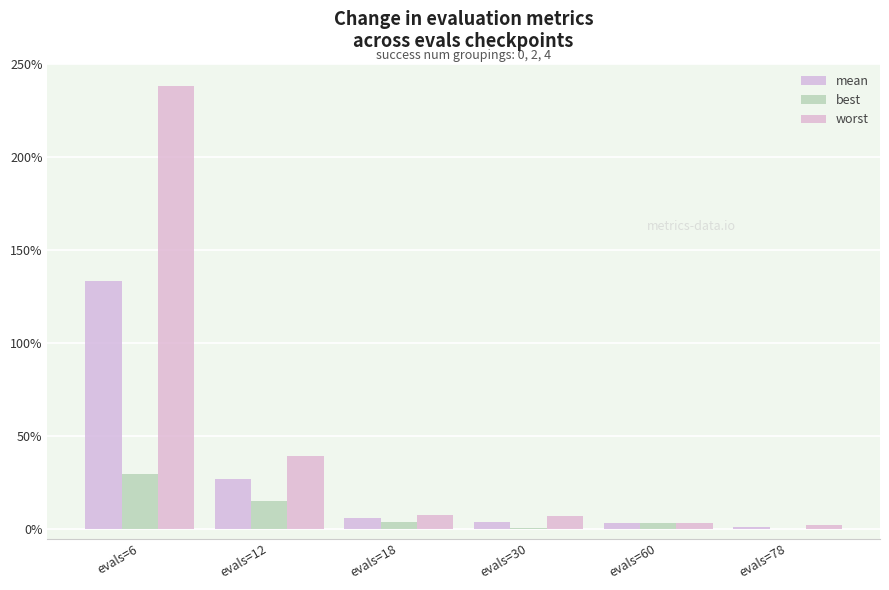

Read the best value at evals=12.

0.1